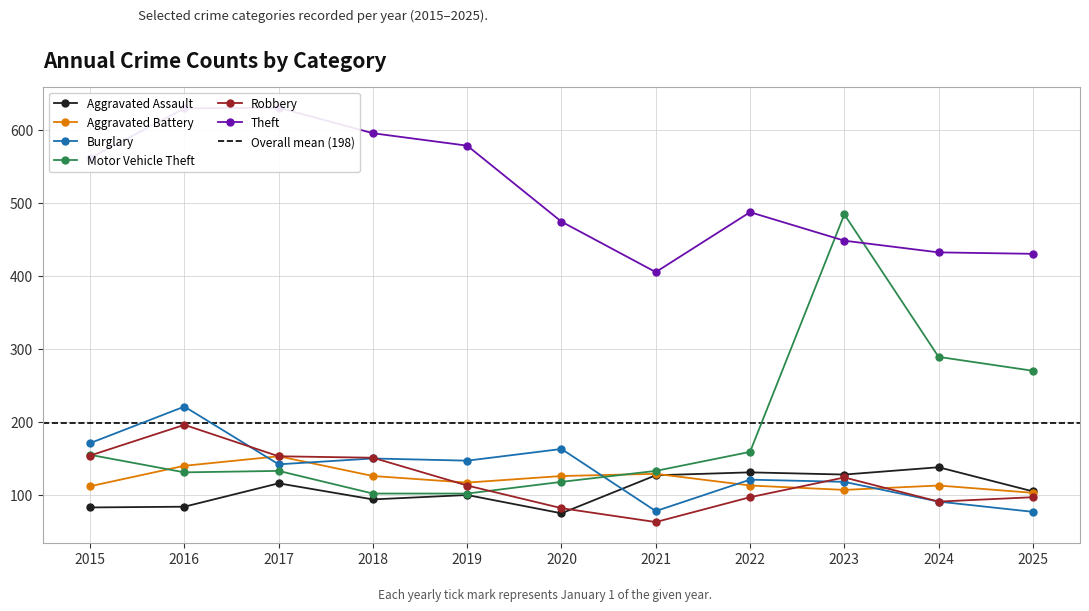

Which series has the largest range (max minus min)?

Motor Vehicle Theft